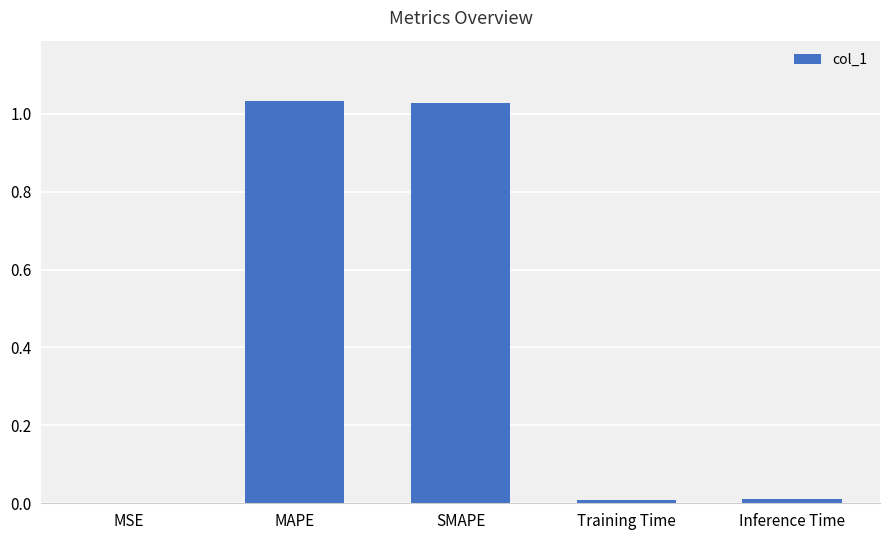

Which has a higher value, Inference Time or SMAPE?

SMAPE